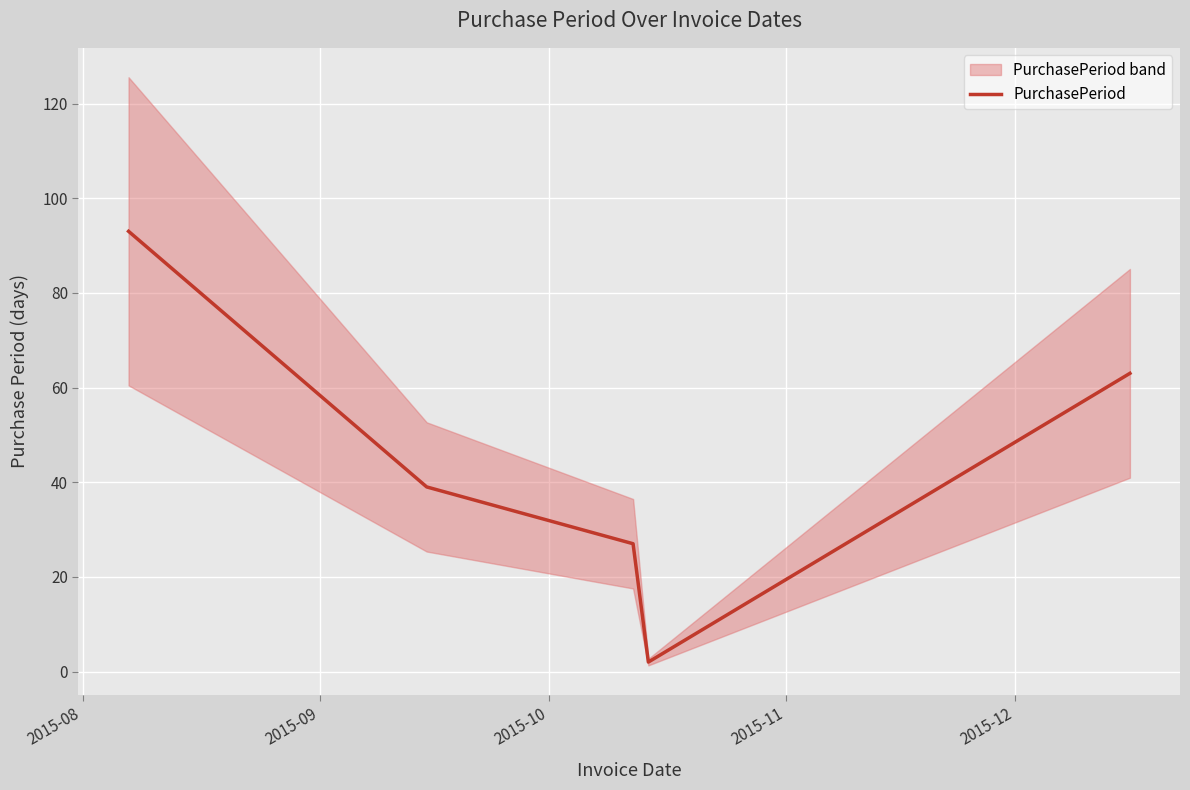

True or false: the data has more than 2 interior local peaks.

False